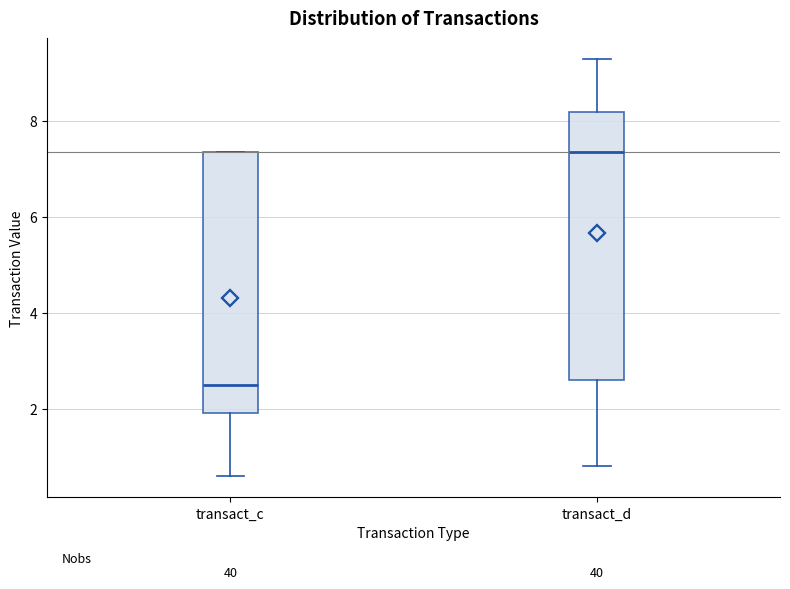

Which box has the highest median line?

transact_d